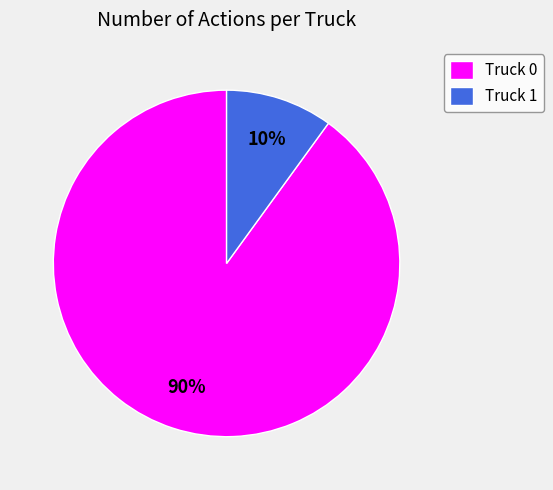

To the nearest percent, what percentage of the pie is Truck 0?

90%